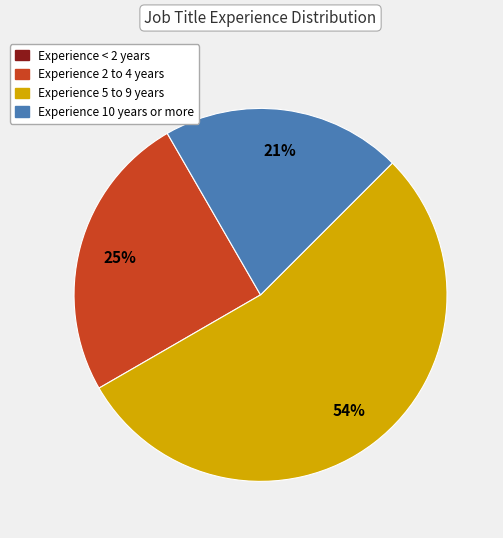

Is there a majority slice in this chart?

Yes